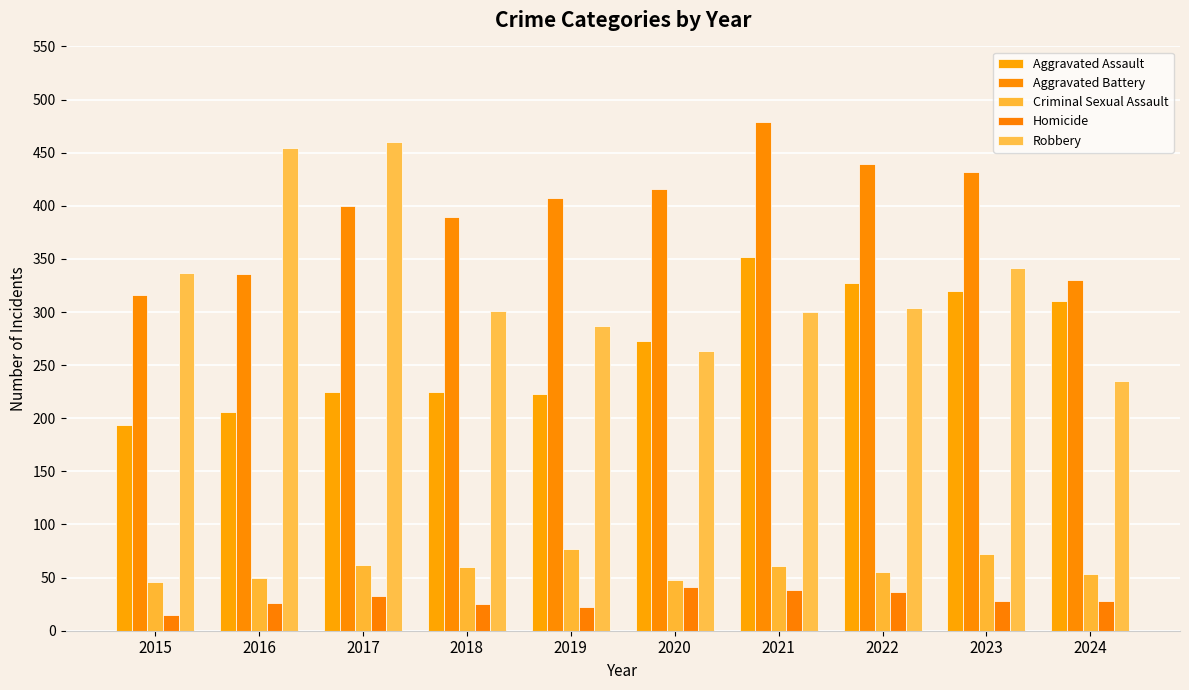

What is the sum of all Criminal Sexual Assault values?

584